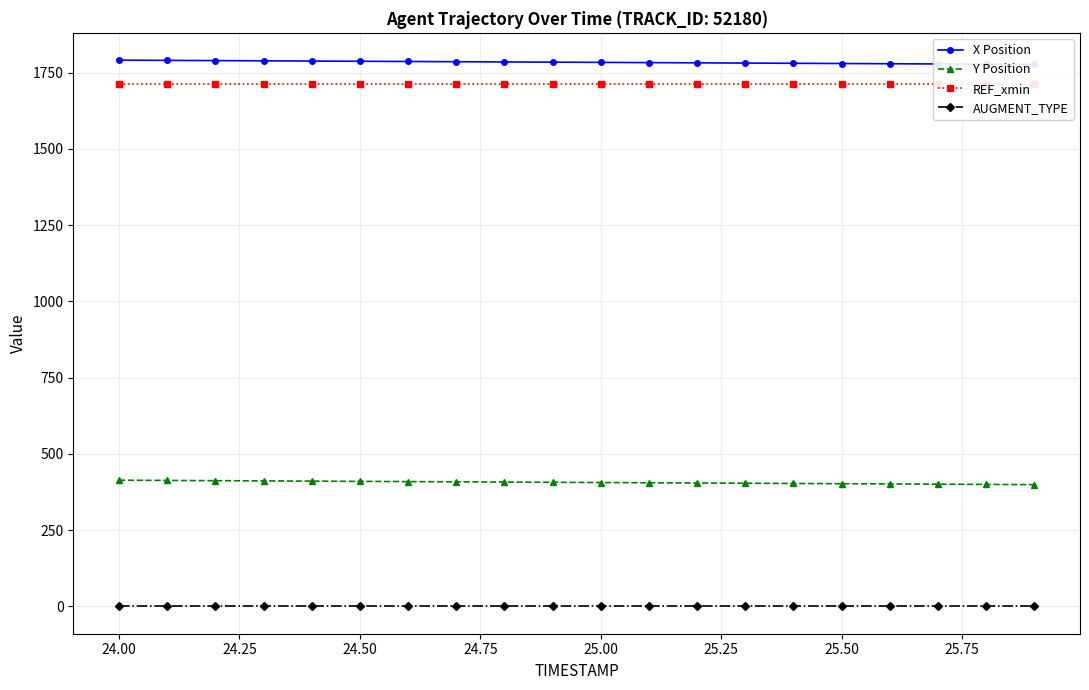

True or false: Y Position and AUGMENT_TYPE intersect in this chart.

False